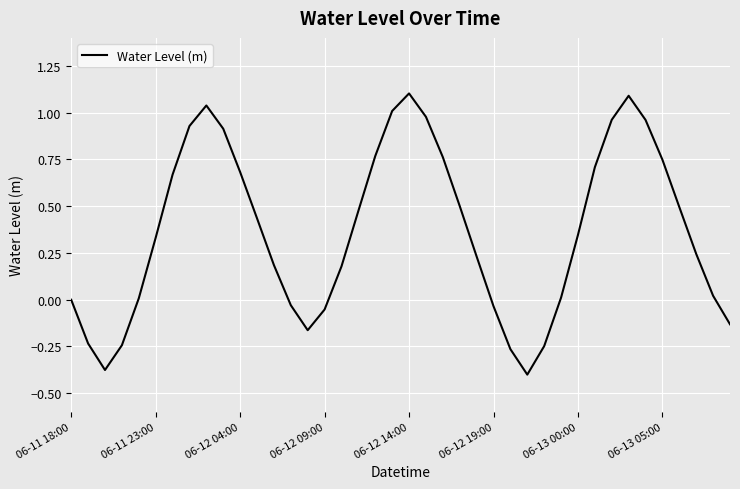

What is the difference between the maximum and minimum values?

1.5